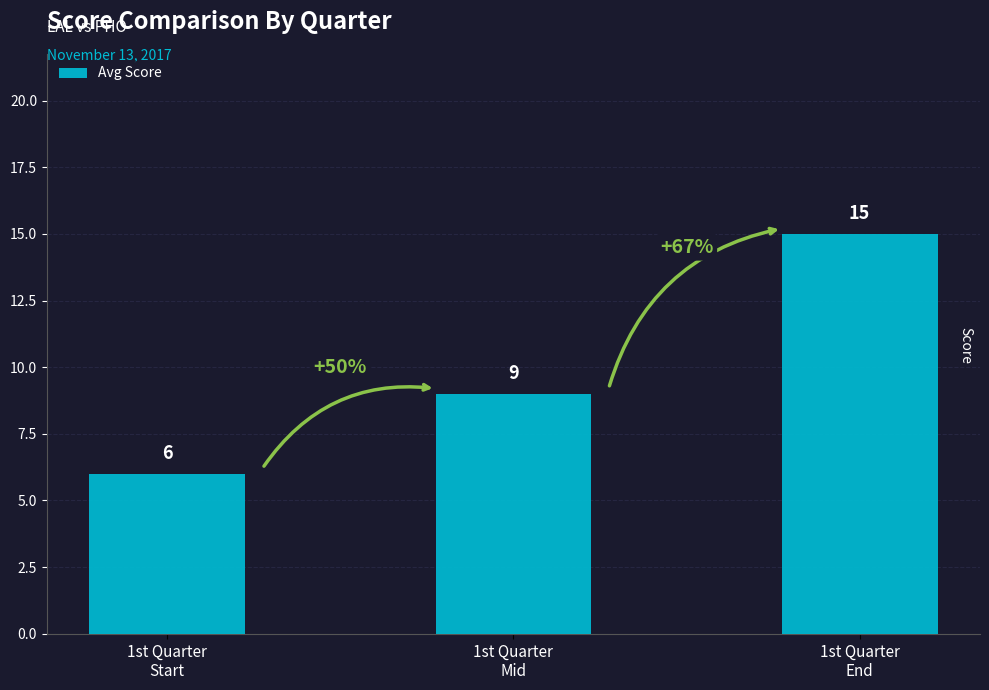

Where is the data nearest to the value 10?

1st Quarter
Mid